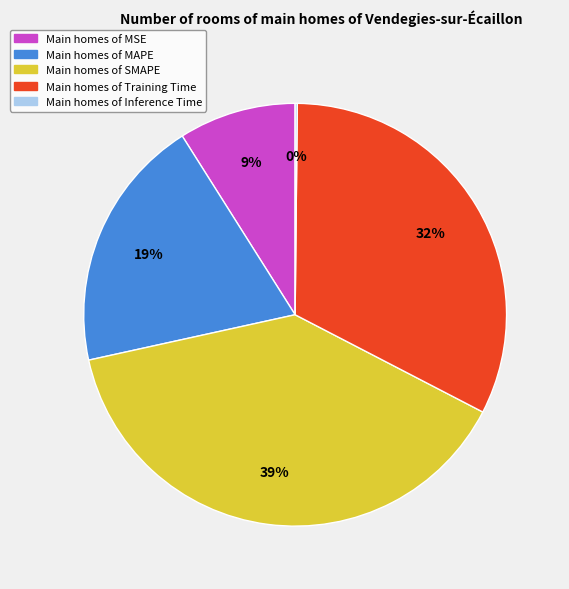

Is there a majority slice in this chart?

No